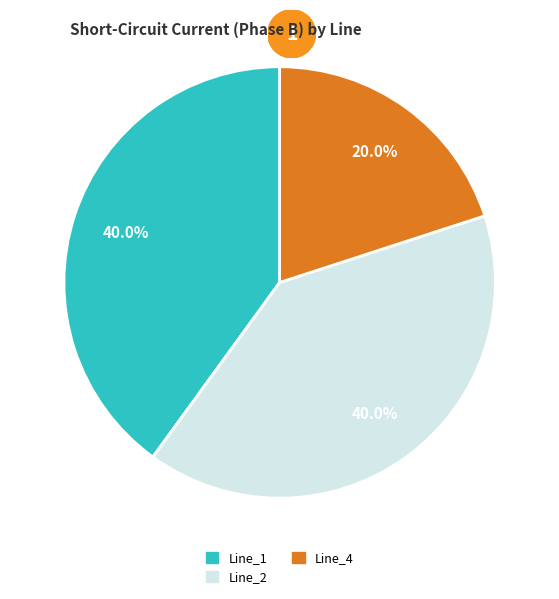

Does any single category account for the majority?

No